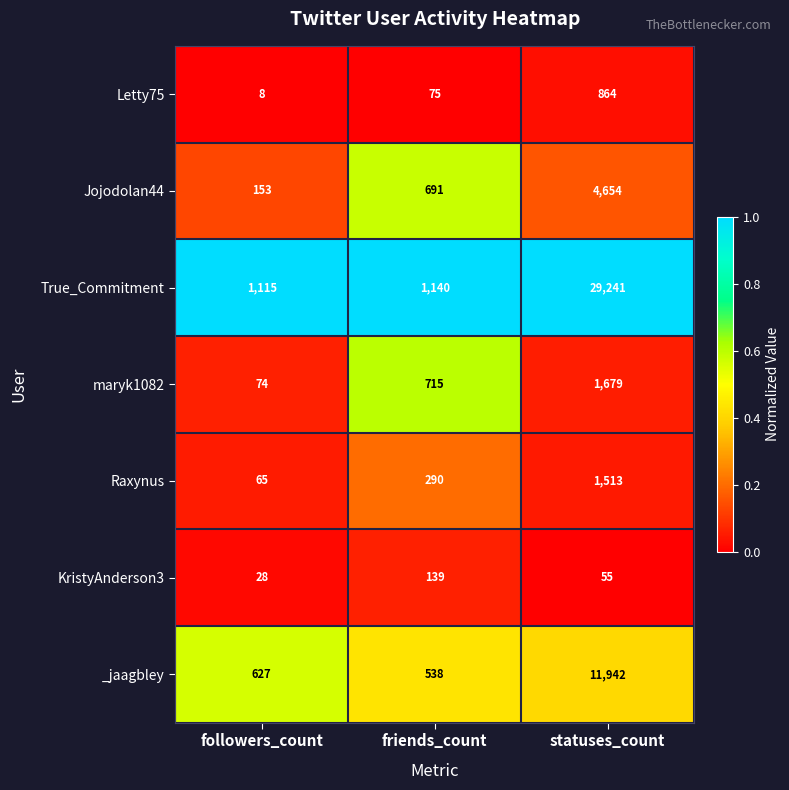

Is it true that KristyAnderson3 equals 89 at statuses_count?

False